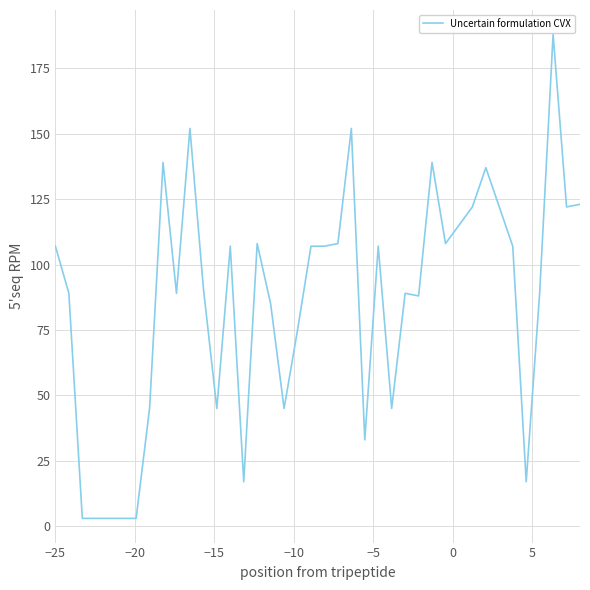

What is the difference between the maximum and minimum values?

185